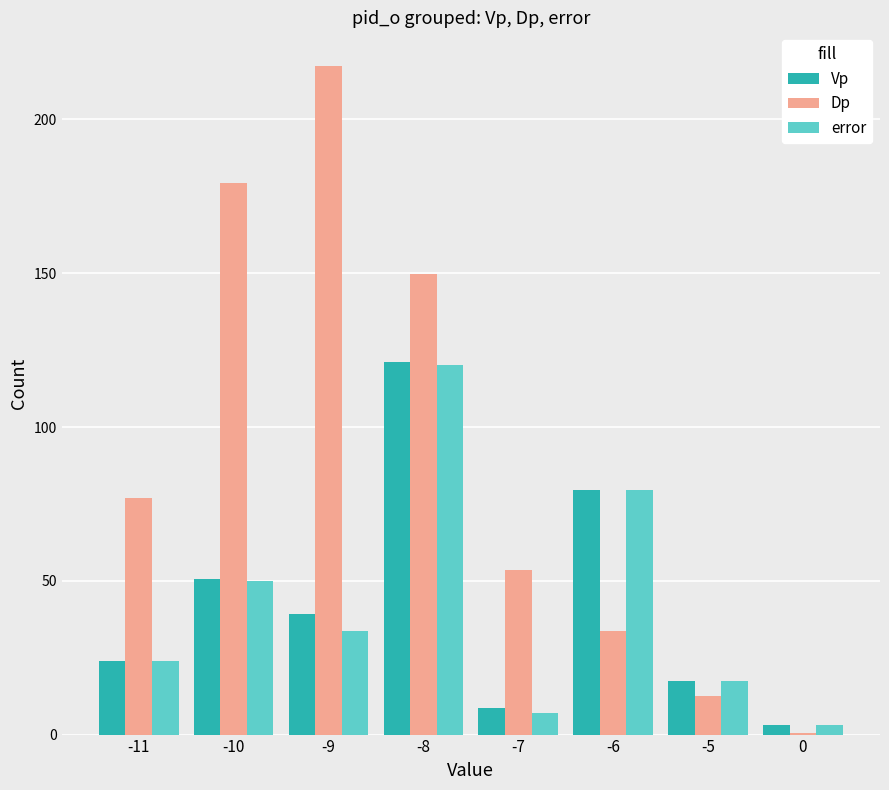

What is the maximum value for Vp?

121.2